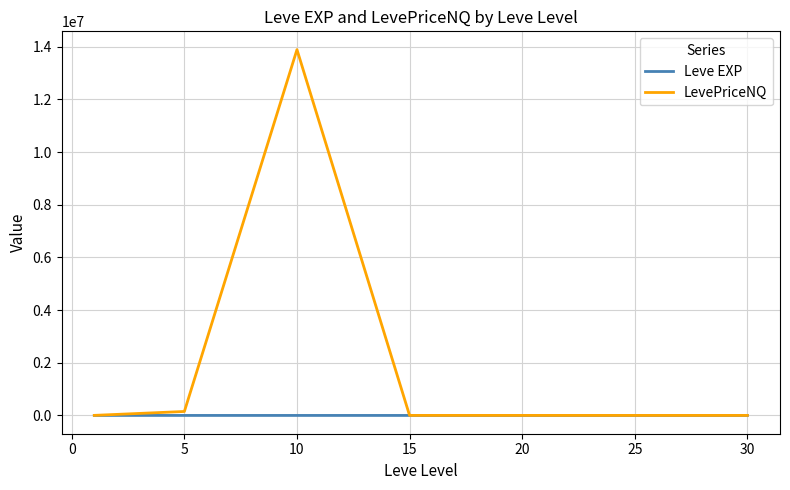

Which series has the widest spread of values?

LevePriceNQ